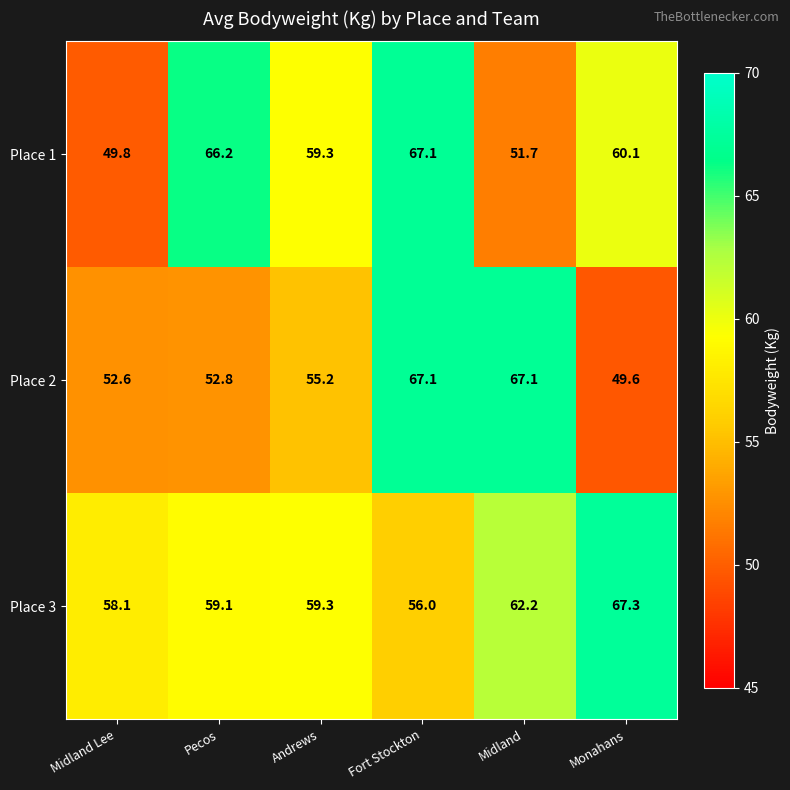

At how many categories does at least one series exceed 56?

6